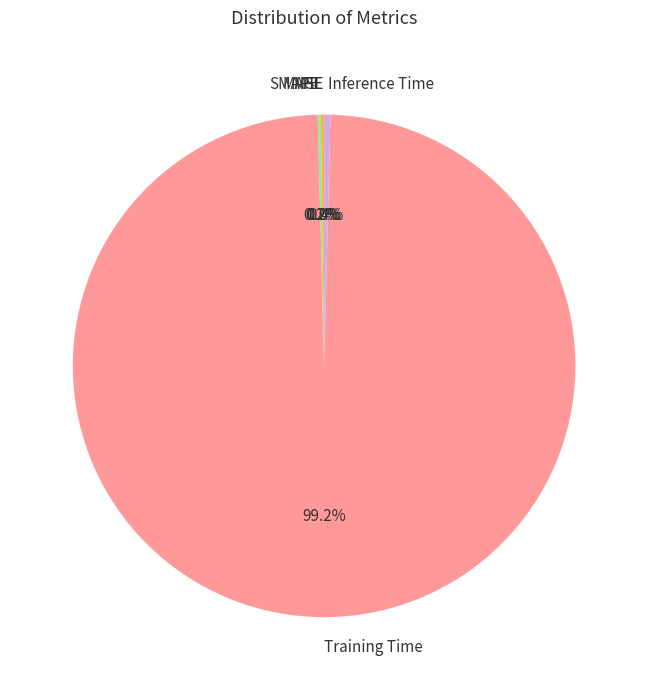

Is there any slice that represents more than half of the pie?

Yes